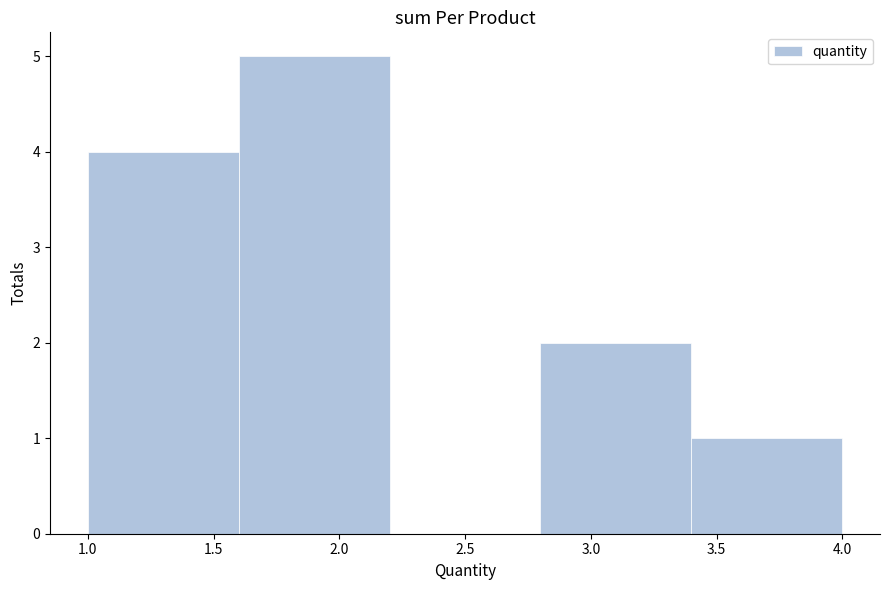

What is the height of the bar covering 3.4 to 4.0 on the x-axis? The values are not printed on the chart, so give them approximately, as read against the axis.

1